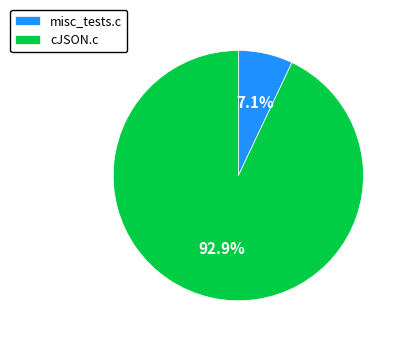

Is it true that cJSON.c is 99% of the pie?

False